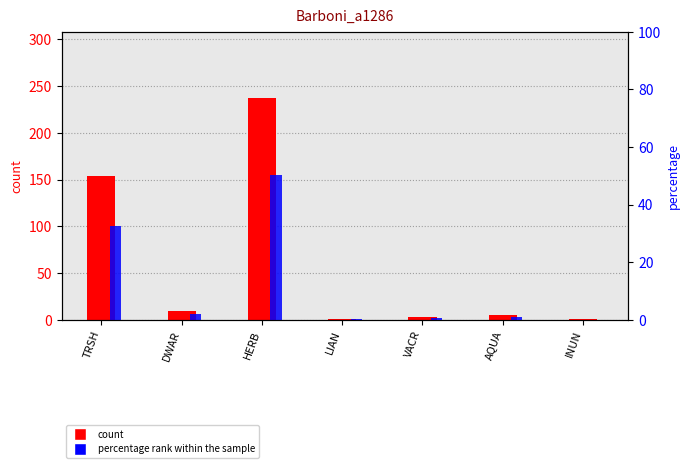

Is the value of percentage rank within the sample at TRSH greater than the value of count at TRSH?

No